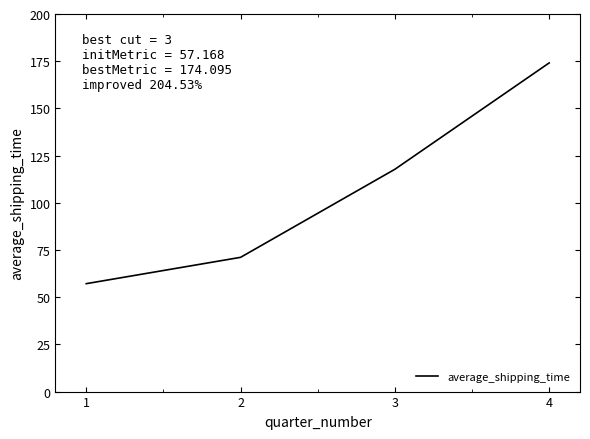

Rank the categories by value from highest to lowest.

4, 3, 2, 1